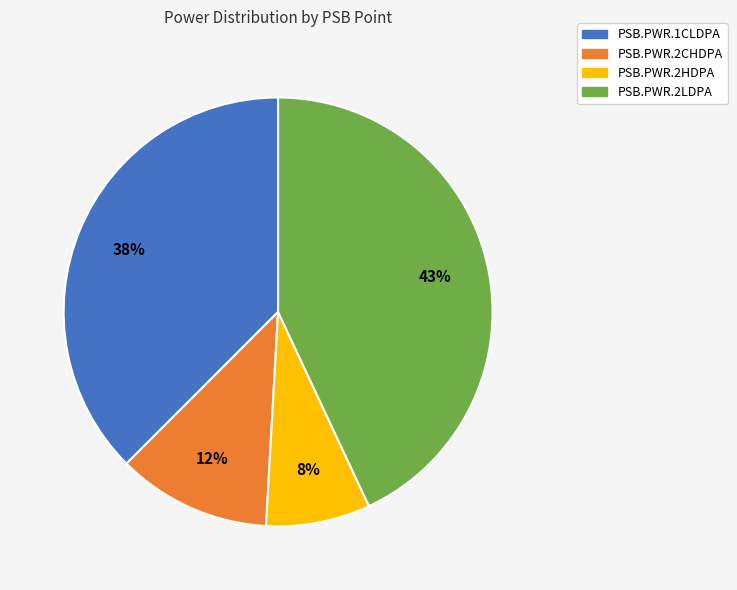

Count the number of slices in the pie.

4